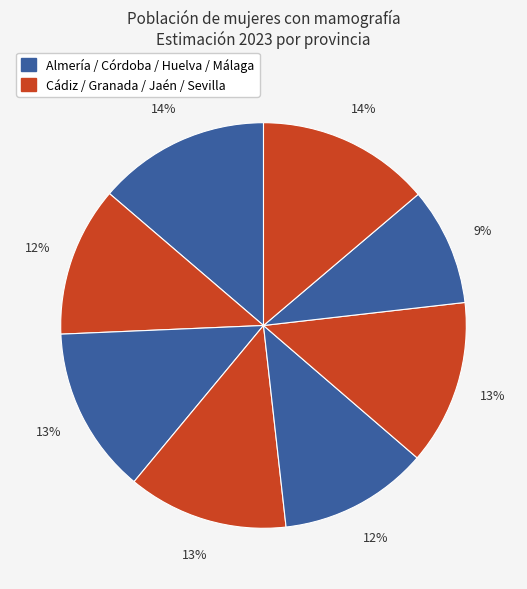

How many segments does this pie chart have?

8